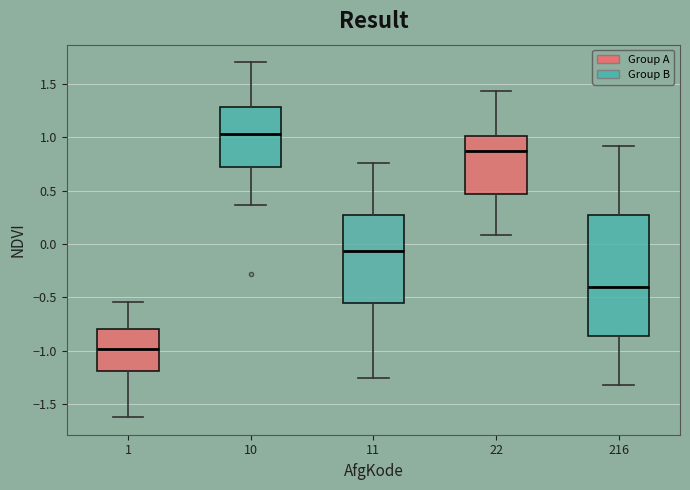

Reading left to right, read every box against the y-axis: the position of its median line, the range the box covers, and the ends of its whiskers. The values are not printed on the chart, so give them approximately, as read against the axis.

1: median -1.00, box -1.20 to -0.80, whiskers -1.60 to -0.55
10: median 1.05, box 0.75 to 1.30, whiskers 0.35 to 1.70
11: median -0.05, box -0.55 to 0.30, whiskers -1.25 to 0.75
22: median 0.85, box 0.45 to 1.00, whiskers 0.10 to 1.45
216: median -0.40, box -0.85 to 0.25, whiskers -1.30 to 0.90